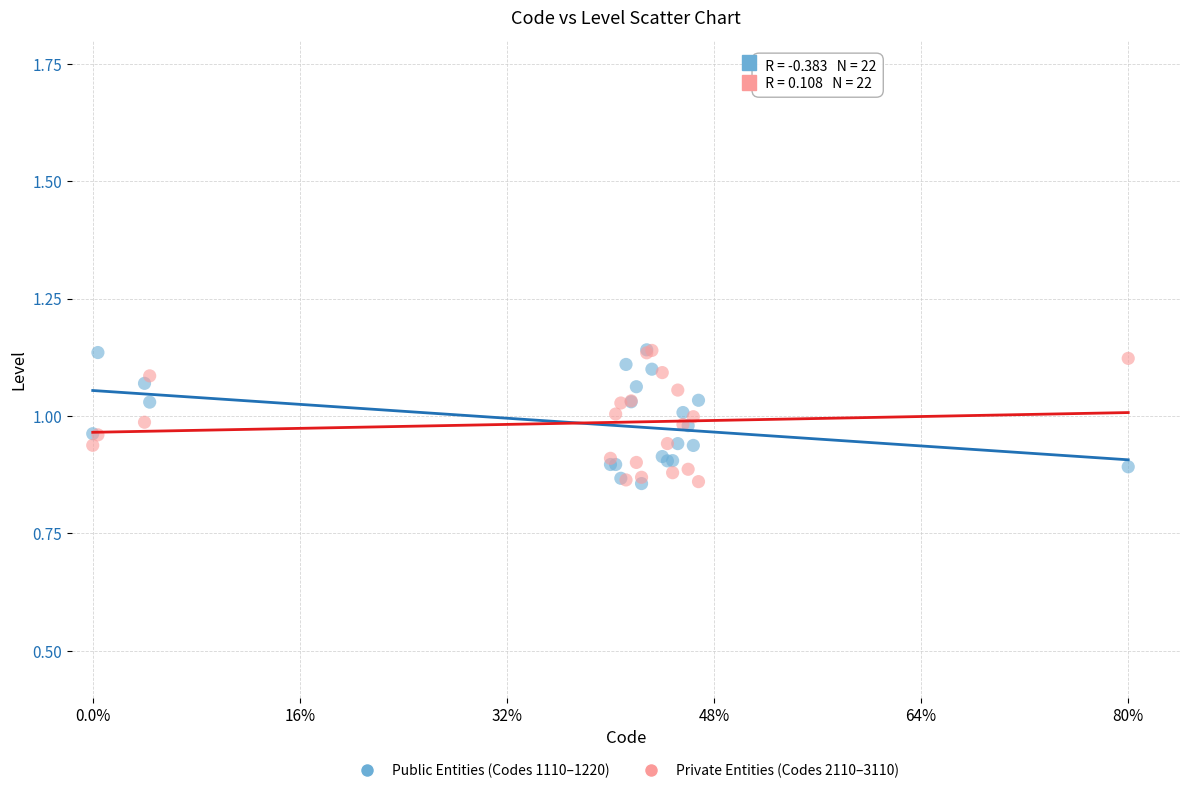

What are all the series names shown in the legend?

Public Entities (Codes 1110–1220), Private Entities (Codes 2110–3110)